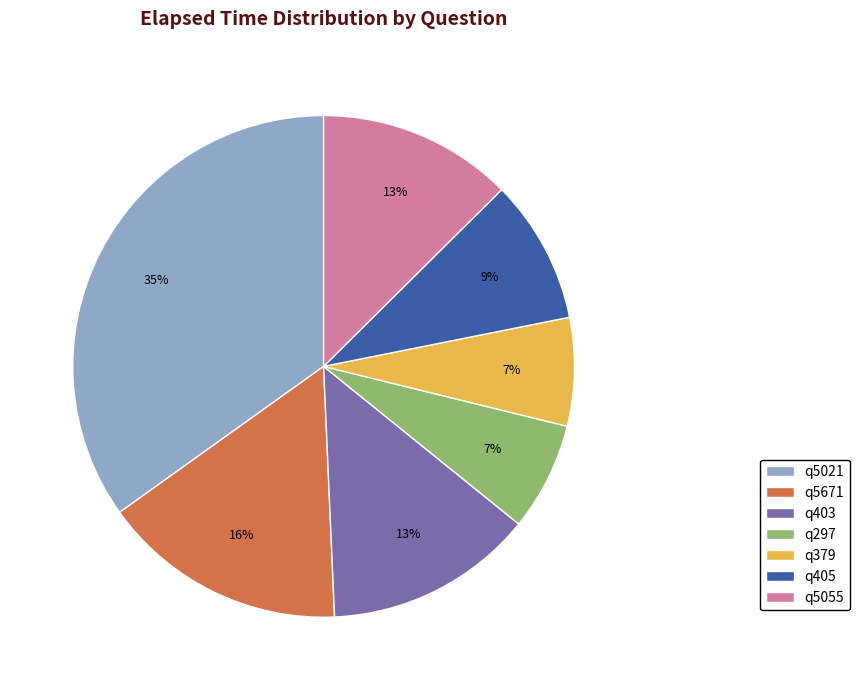

Which has a higher value, q297 or q5021?

q5021